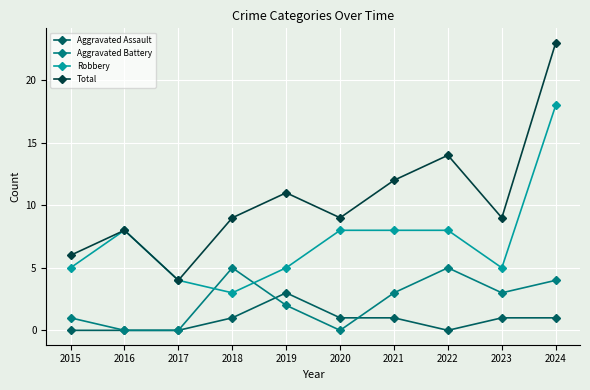

In Robbery, how many points are lower than both neighbors (excluding endpoints)?

2